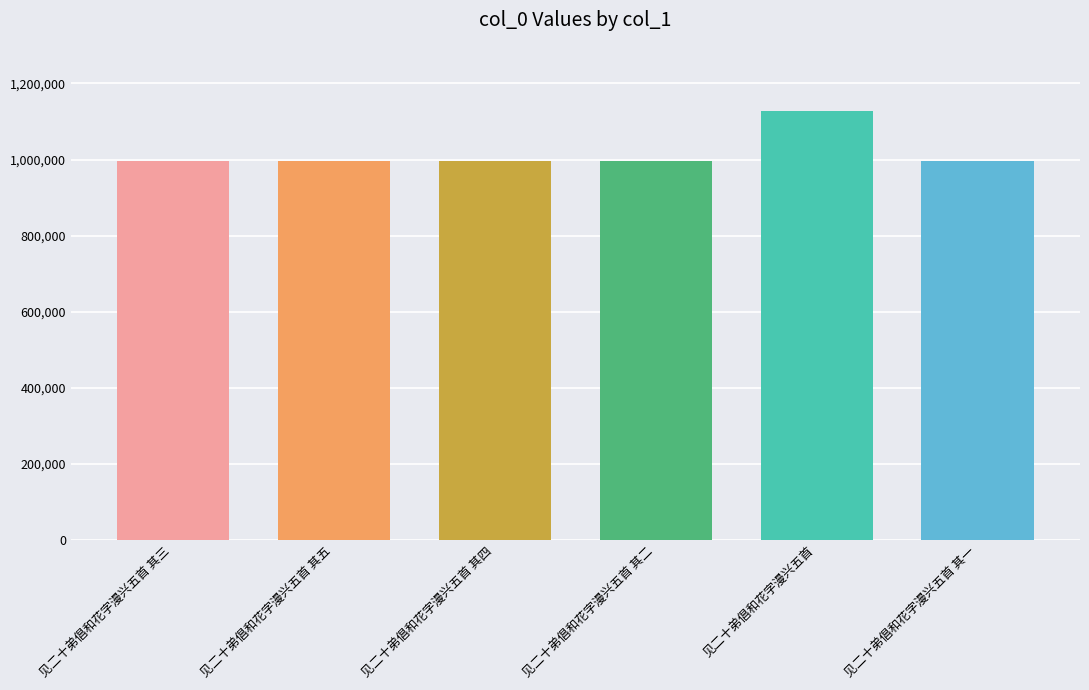

What is the difference between the maximum and minimum values?

131599